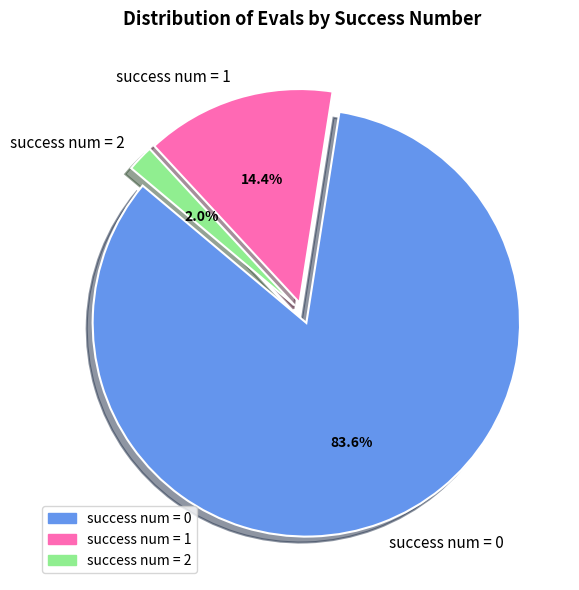

Do success num = 2 and success num = 1 together represent more than half of the pie?

No